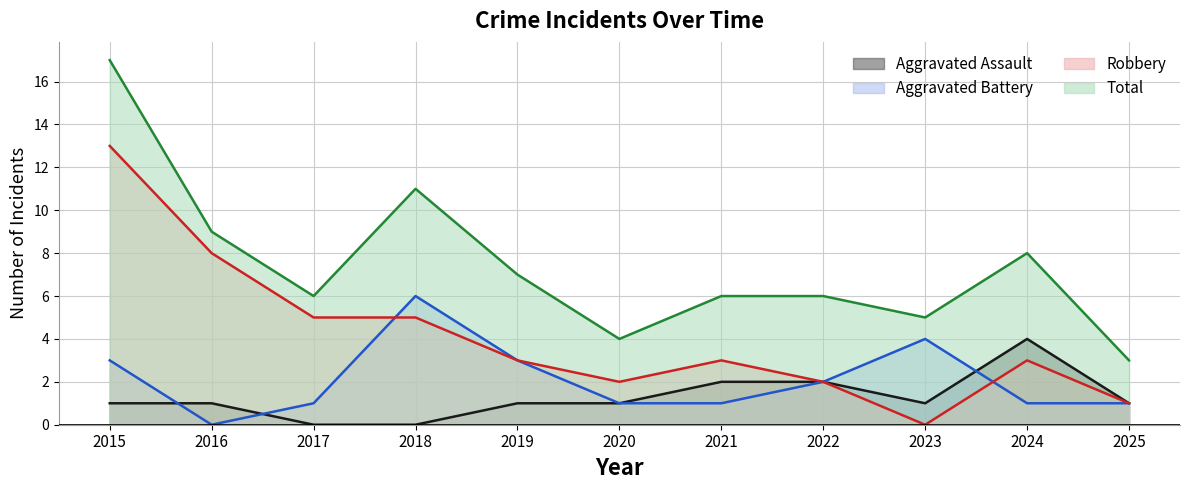

What is the difference between the Aggravated Assault values at 2020 and 2022?

1